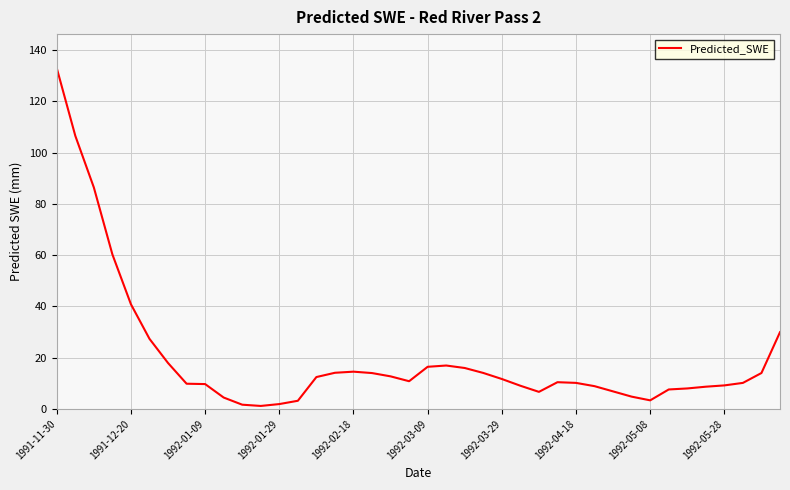

What is the greatest value displayed?

133.0